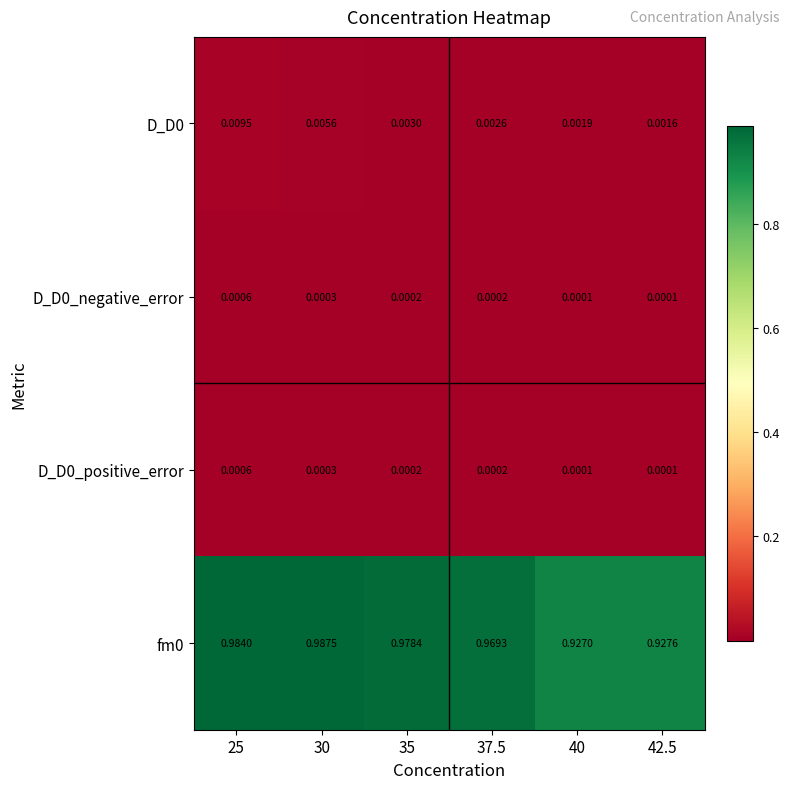

Is the value of fm0 at 25 greater than the value of D_D0_negative_error at 25?

Yes